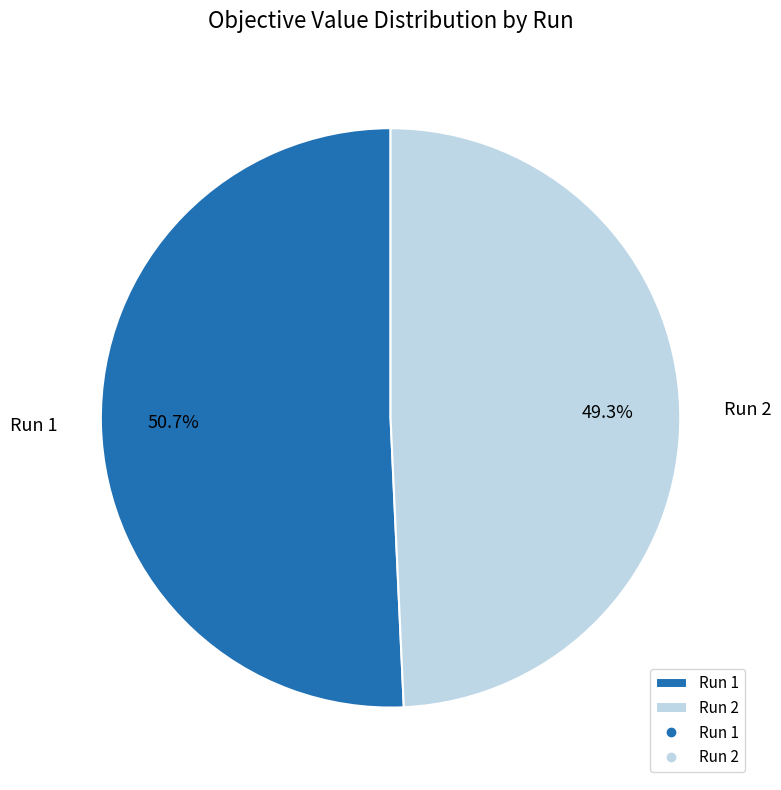

Is there a majority slice in this chart?

Yes